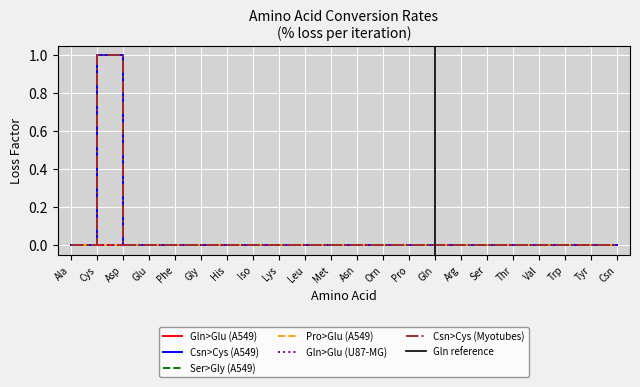

What position from the left is Leu?

10